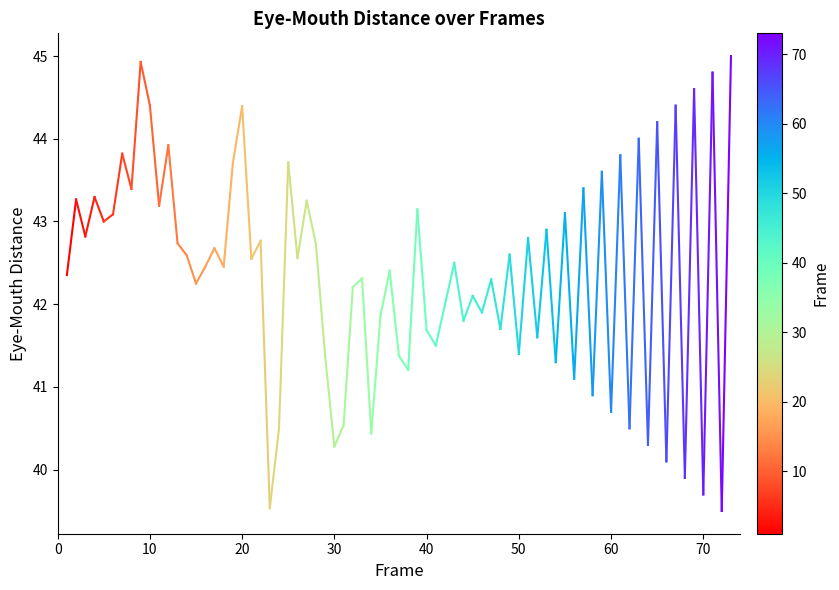

Which has a higher value, 0 or 10?

10